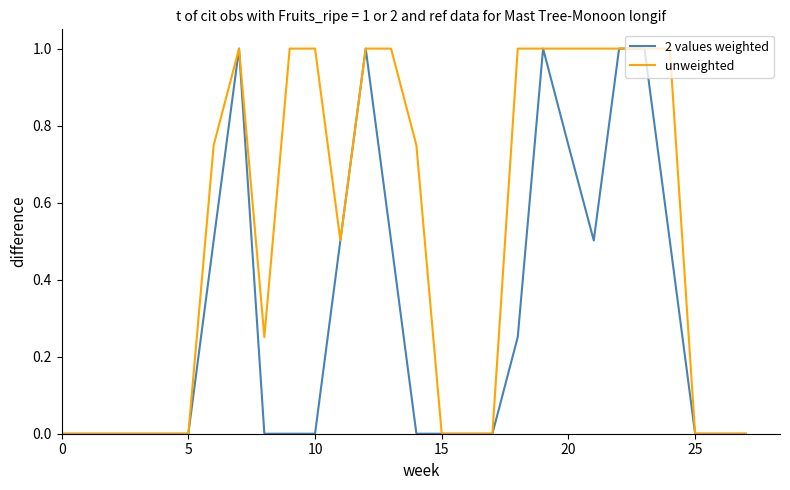

Which series has the largest total across all categories?

unweighted